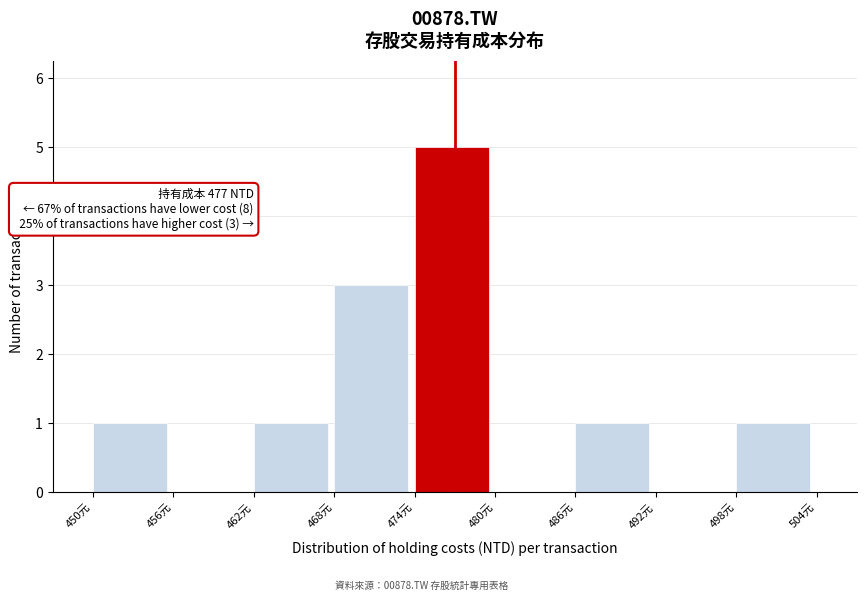

Over which range of the x-axis is the bar tallest?

474 to 480